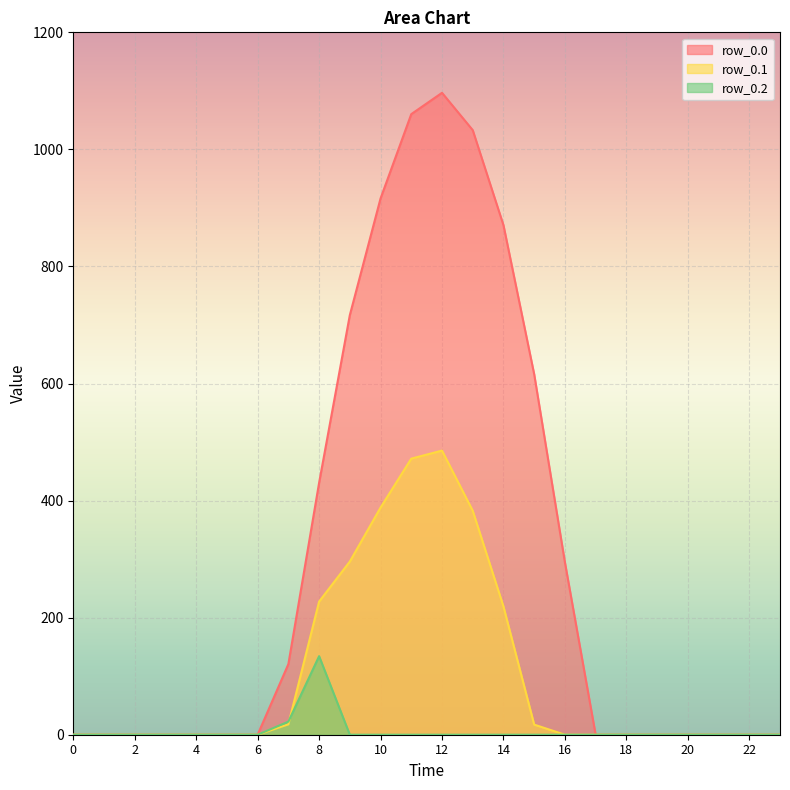

Reading right to left, extract all data points from this chart.

row_0.0: 0.0	0.0	0.0	0.0	0.0	0.0	0.0	294.5	615.9	870.6	1032.9	1096.7	1060.3	916.2	716.9	430.3	120.6	0.0	0.0	0.0	0.0	0.0	0.0	0.0
row_0.1: 0.0	0.0	0.0	0.0	0.0	0.0	0.0	0.0	17.3	219.2	382.7	485.4	471.7	388.1	295.9	227.5	17.7	0.0	0.0	0.0	0.0	0.0	0.0	0.0
row_0.2: 0.0	0.0	0.0	0.0	0.0	0.0	0.0	0.0	0.0	0.0	0.0	0.0	0.0	0.0	0.0	134.2	22.3	0.0	0.0	0.0	0.0	0.0	0.0	0.0